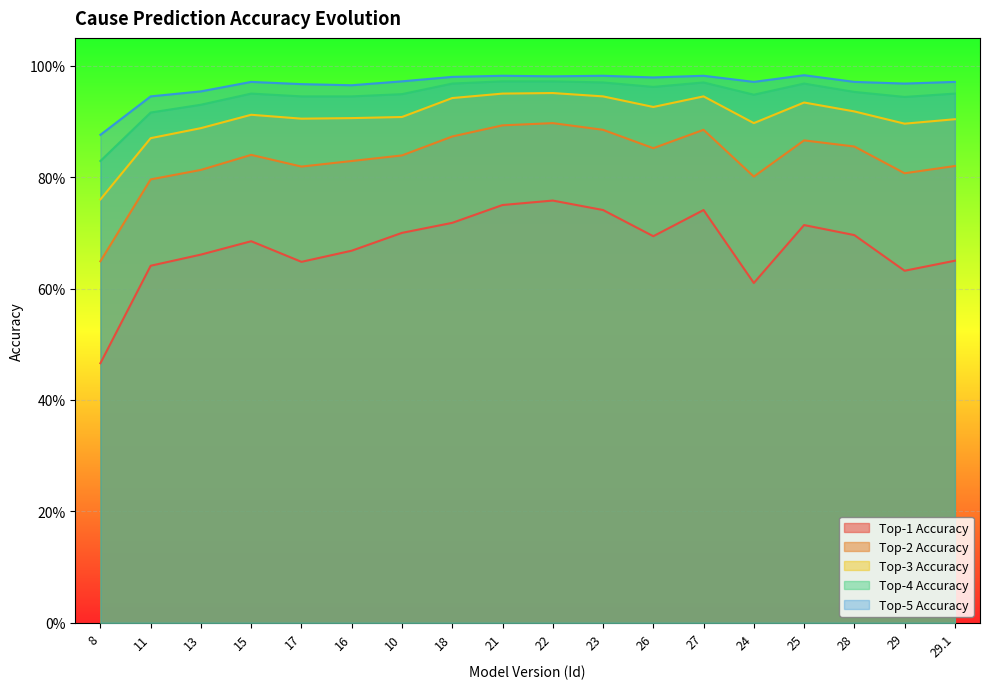

What are all the series names shown in the legend?

Top-1 Accuracy, Top-2 Accuracy, Top-3 Accuracy, Top-4 Accuracy, Top-5 Accuracy